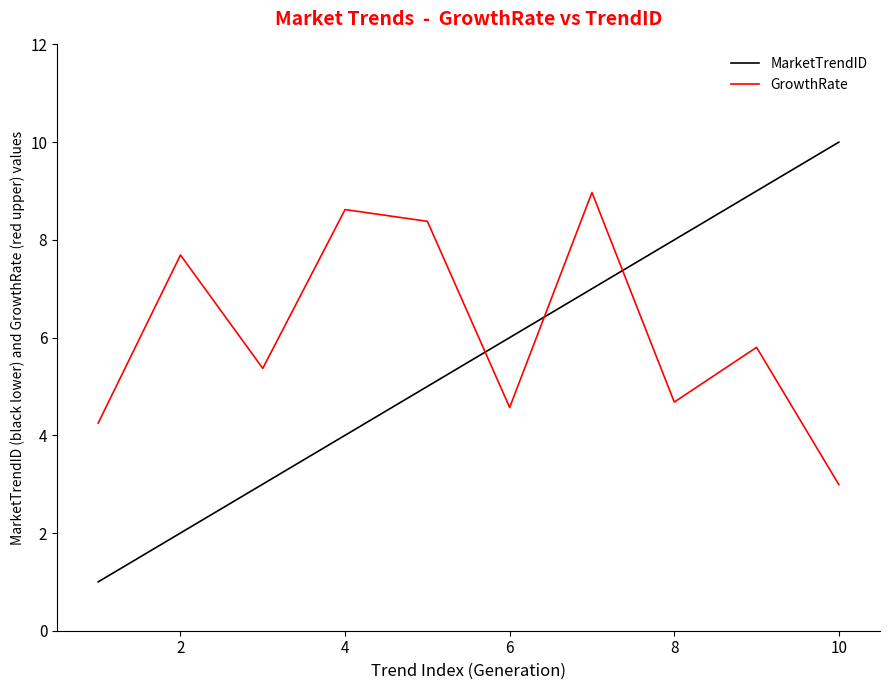

Which series has the widest spread of values?

MarketTrendID